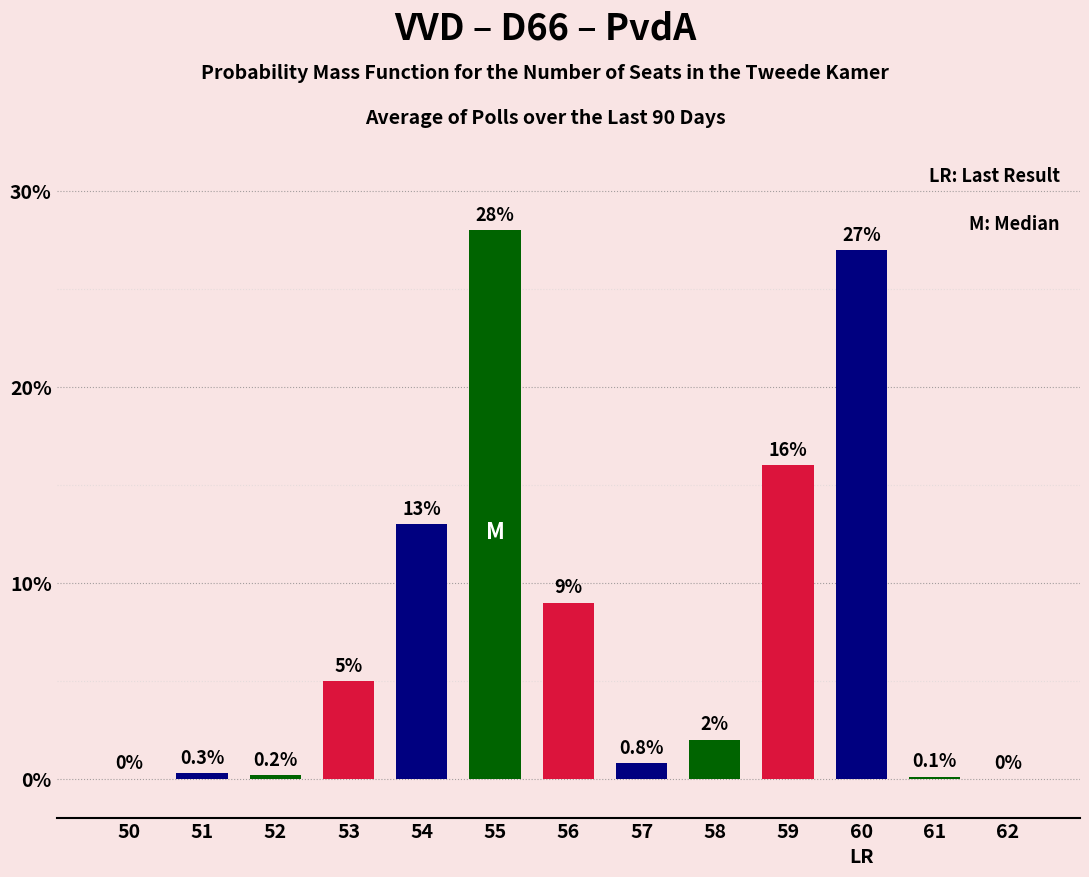

Reading left to right, what are all the values shown in this chart?

50=0.0	51=0.3	52=0.2	53=5.0	54=13.0	55=28.0	56=9.0	57=0.8	58=2.0	59=16.0	60=27.0	61=0.1	62=0.0